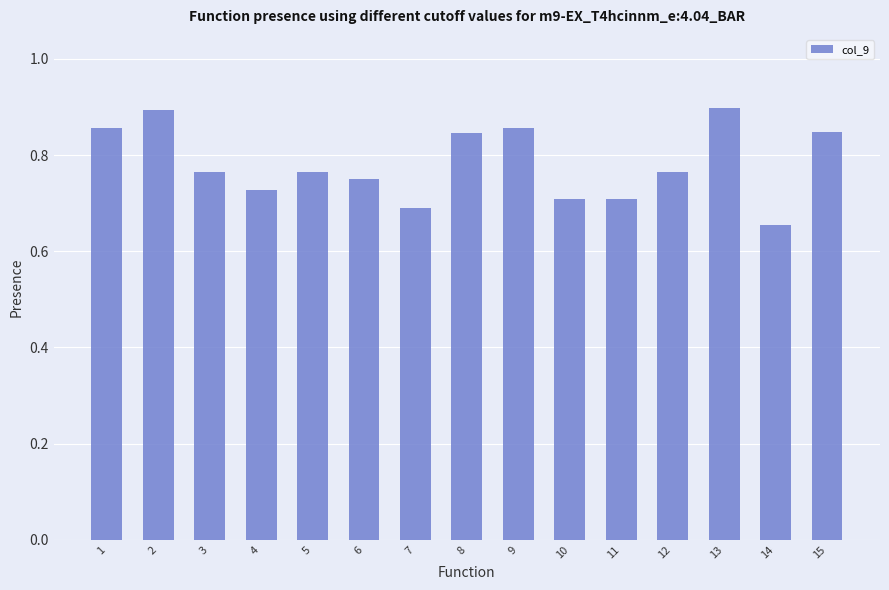

What is the difference between the values at 10 and 2?

0.2